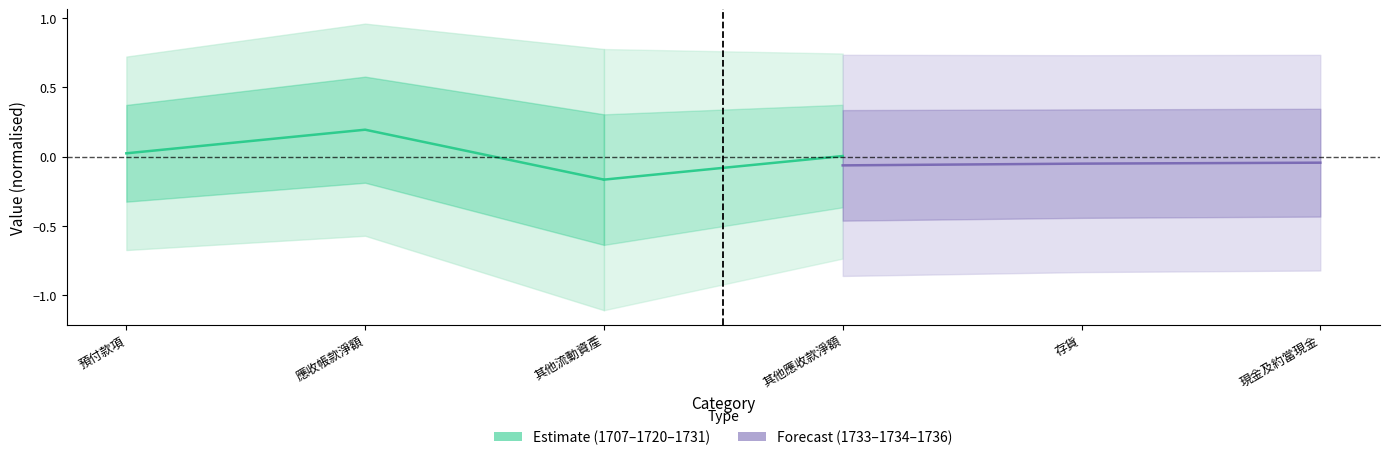

Between 應收帳款淨額 and 其他流動資產, which series saw the biggest shift?

Estimate (1707–1720–1731)